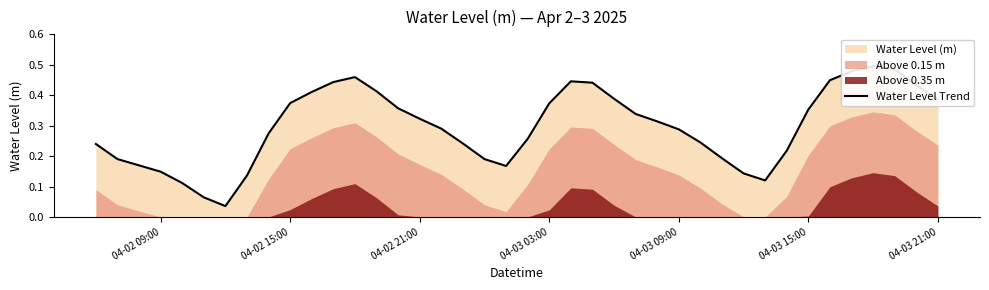

What is the value of the 2nd point from the left?

0.2